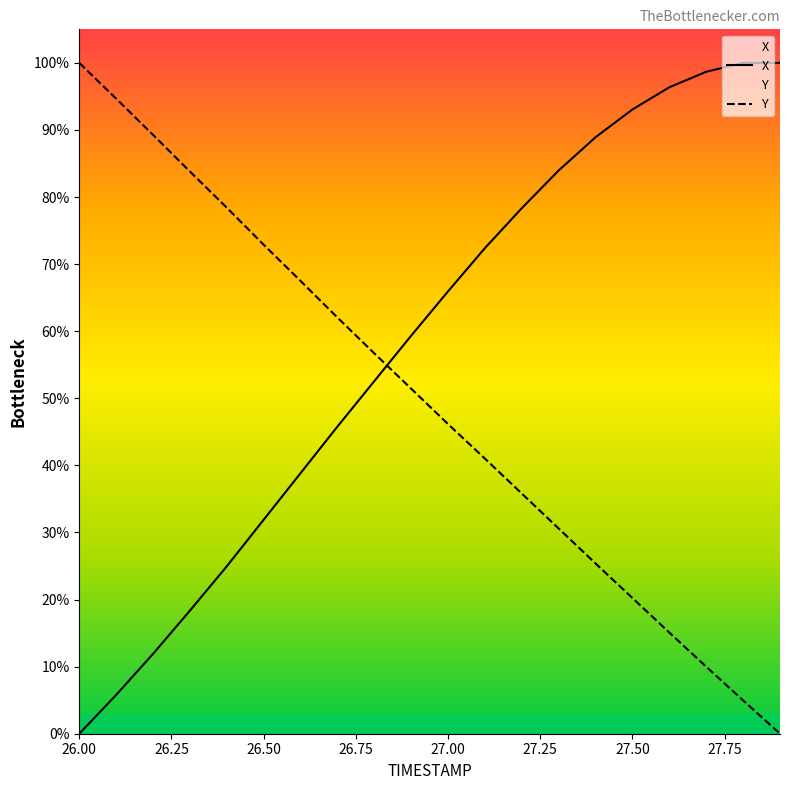

What are all the series names shown in the legend?

X, Y